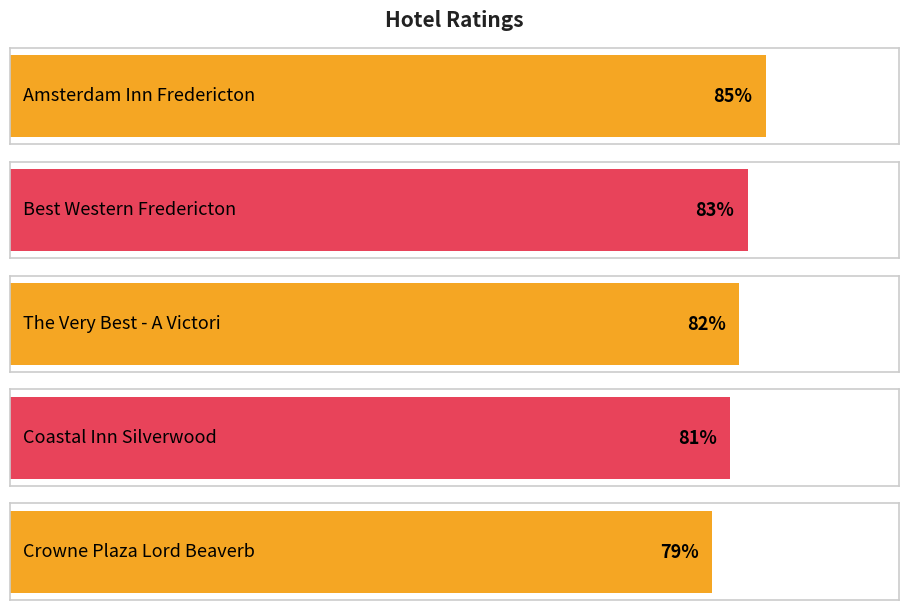

How many values are between 81 and 83?

3